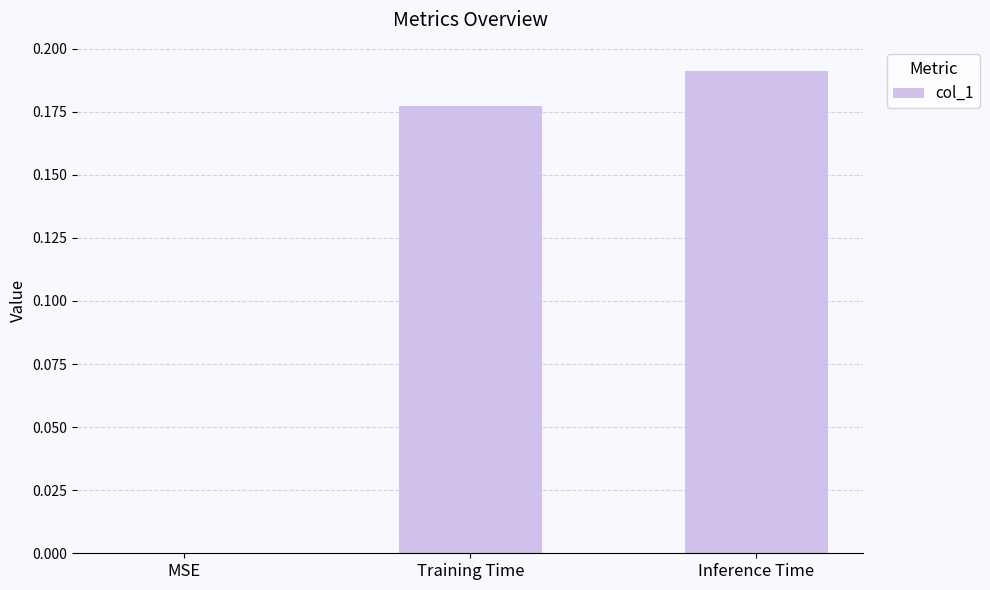

What is the sum of all values?

0.4